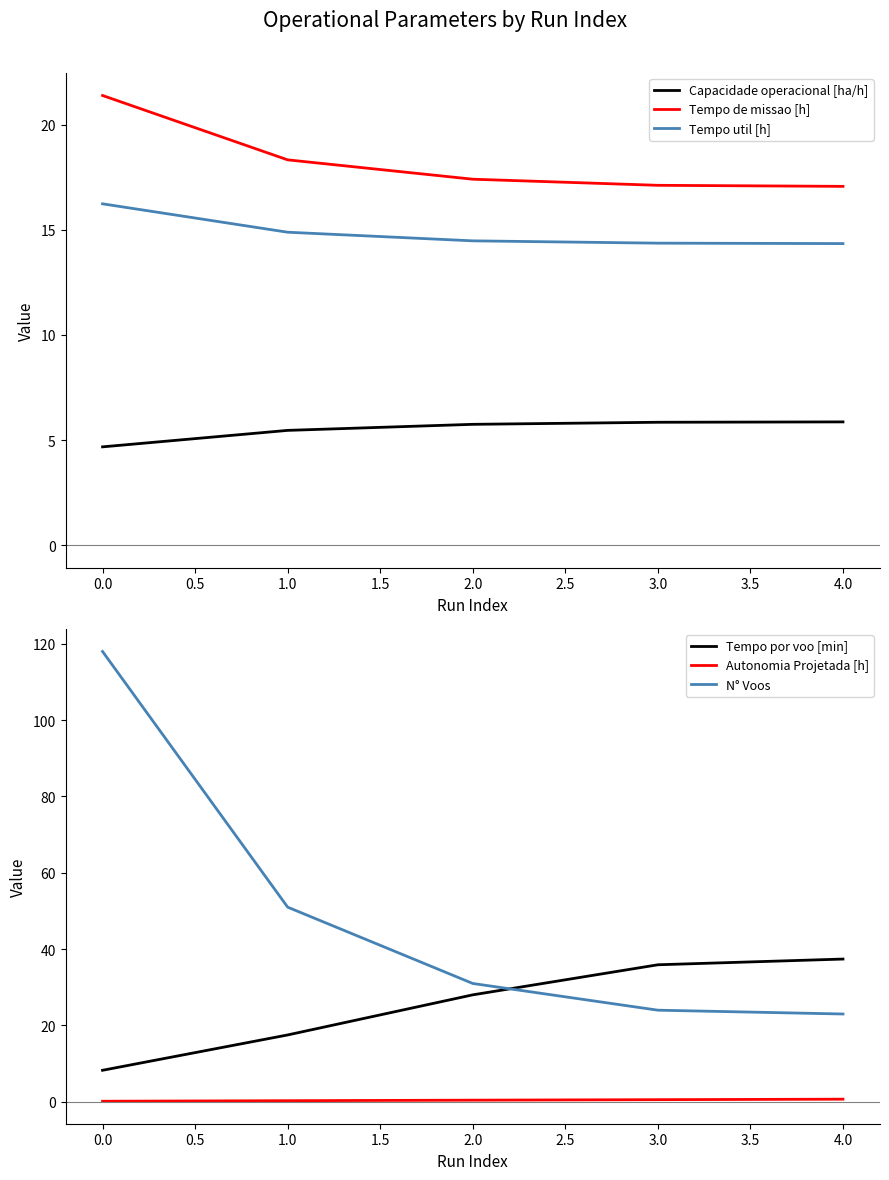

Where does the Tempo por voo [min] series first go above 28?

2.0